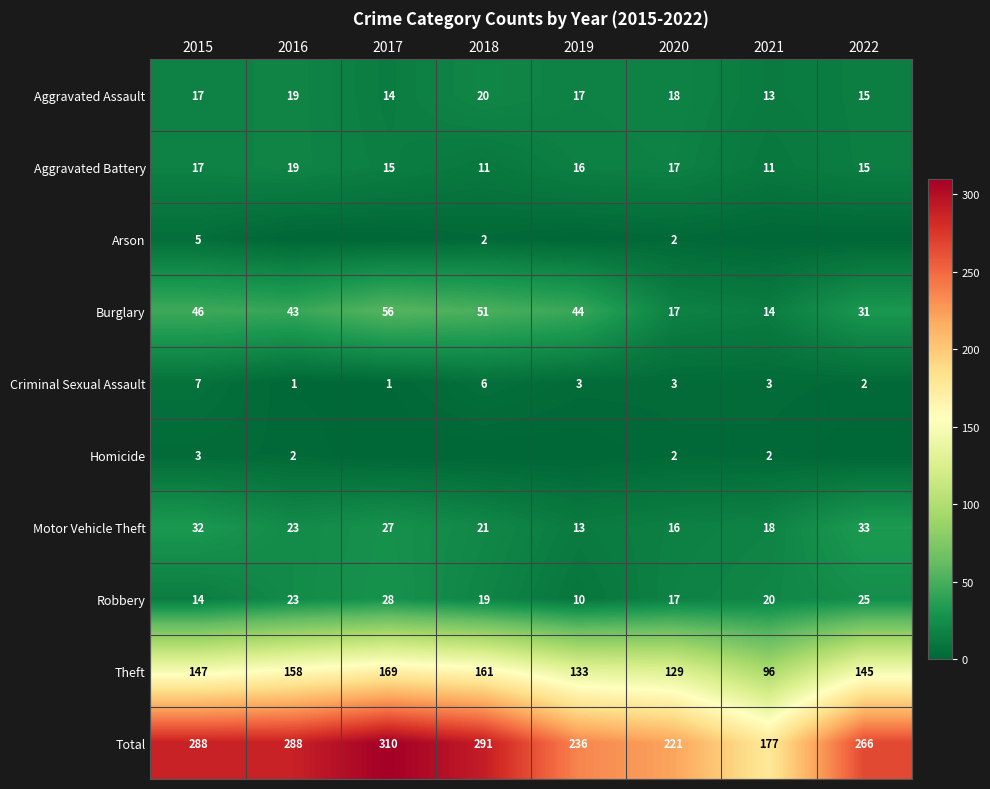

True or false: Motor Vehicle Theft has a value of 10 at 2017.

False